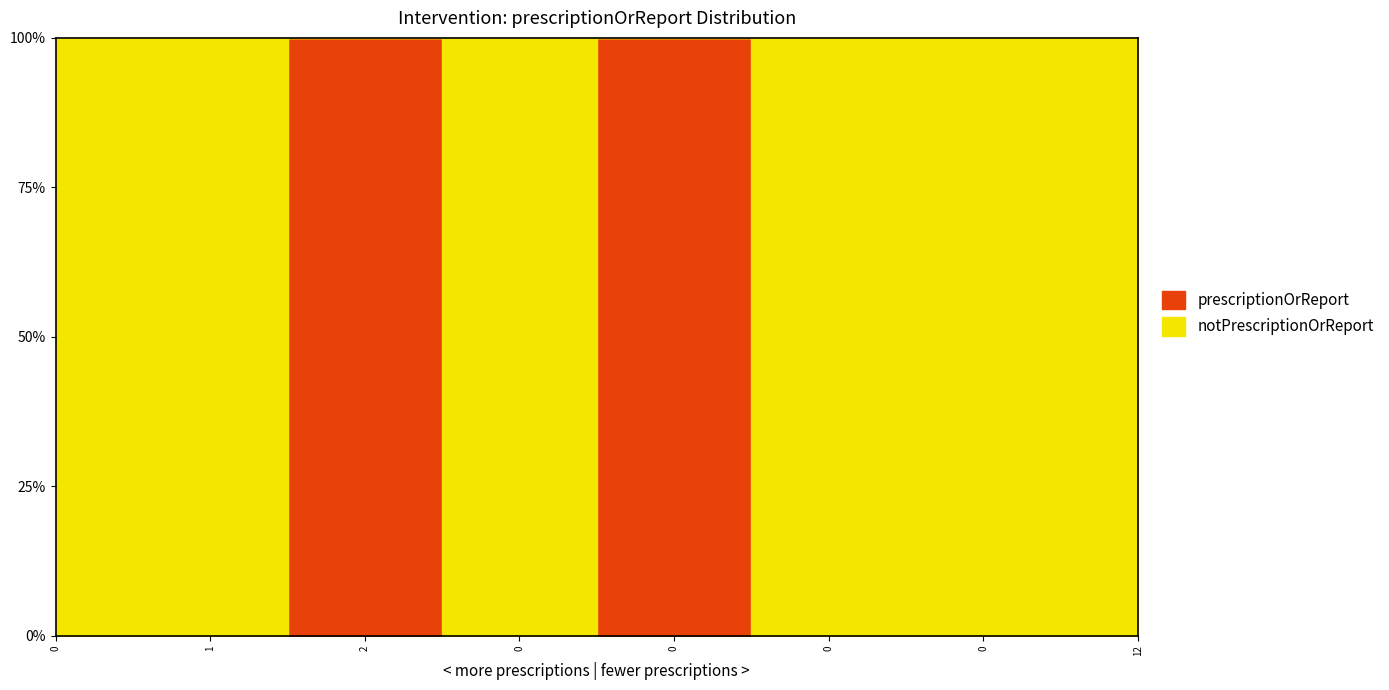

The value of prescriptionOrReport at 12 is 0. True or false?

True